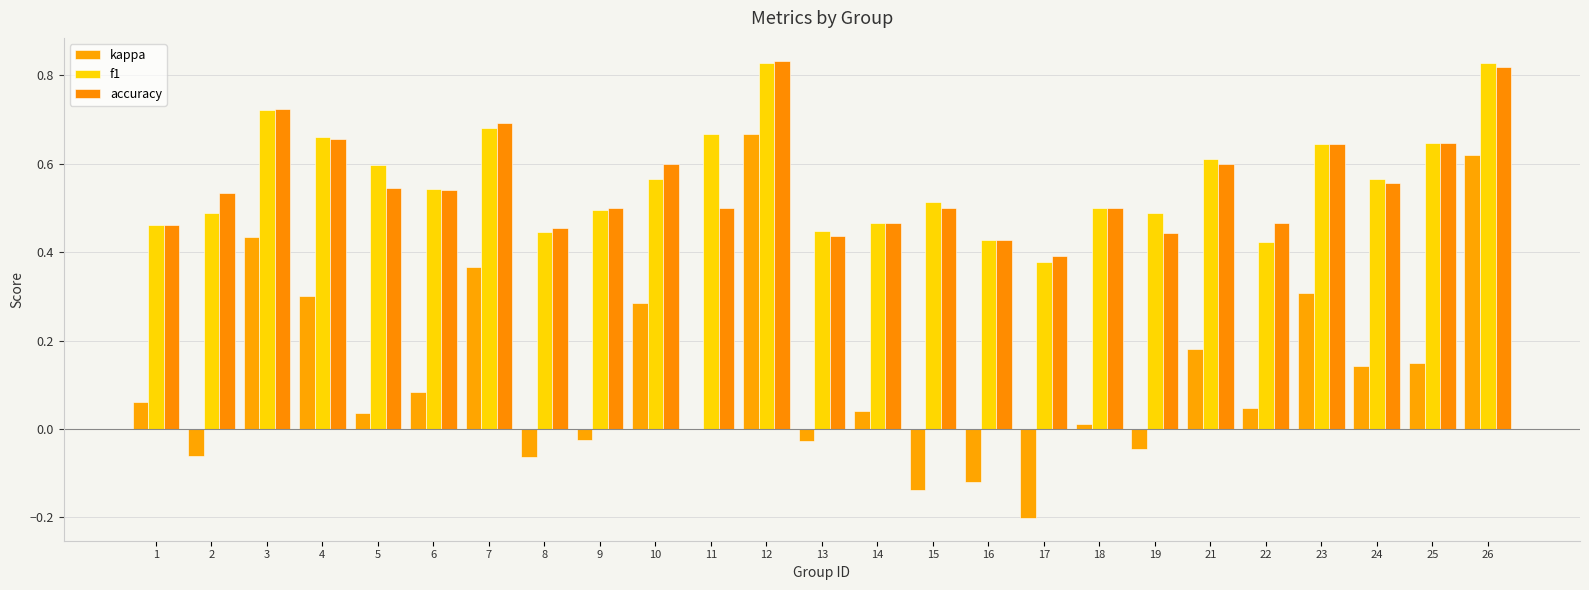

The f1 series shows 0.1 at 19. True or false?

False